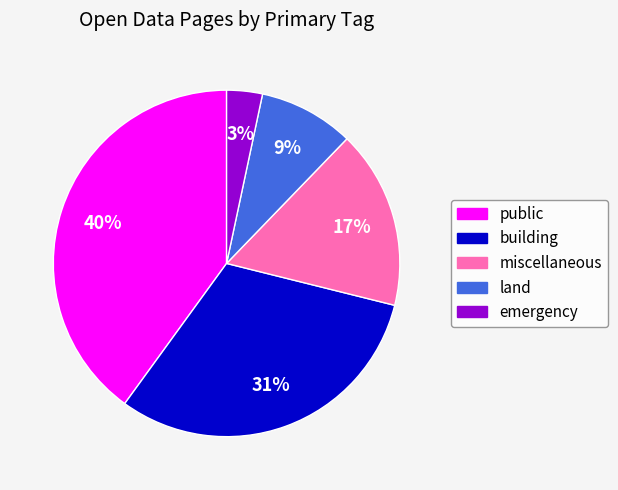

Rank the categories by value from lowest to highest.

emergency, land, miscellaneous, building, public